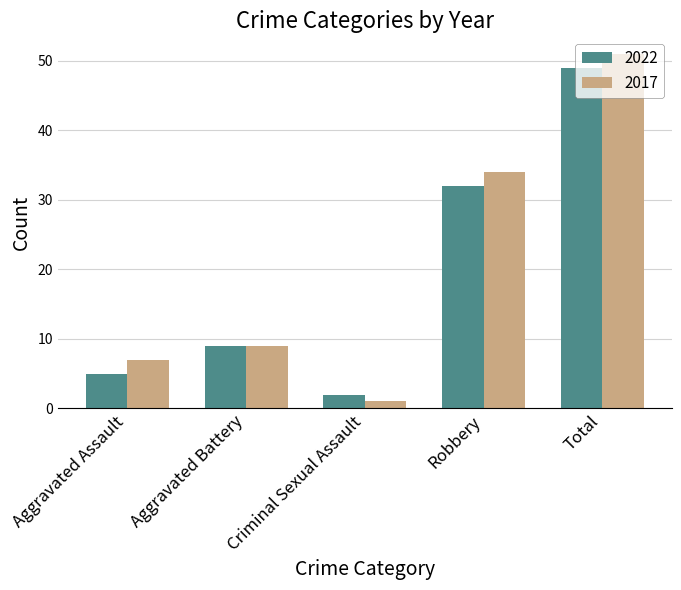

At which category is the sum across all series the highest?

Total